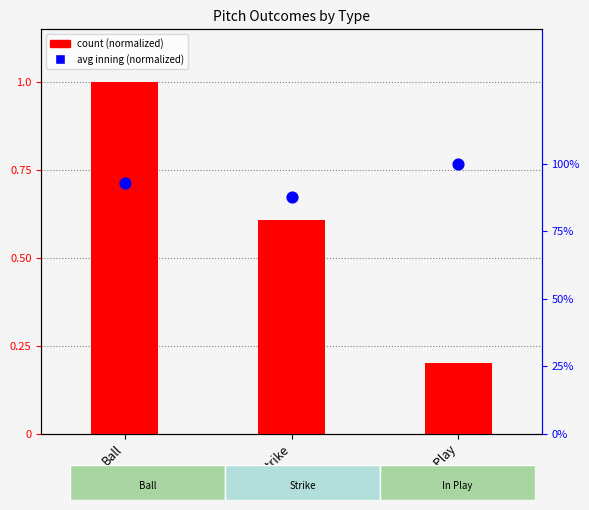

Is the value of count (normalized) at Ball greater than the value of avg inning (normalized) at In Play?

No